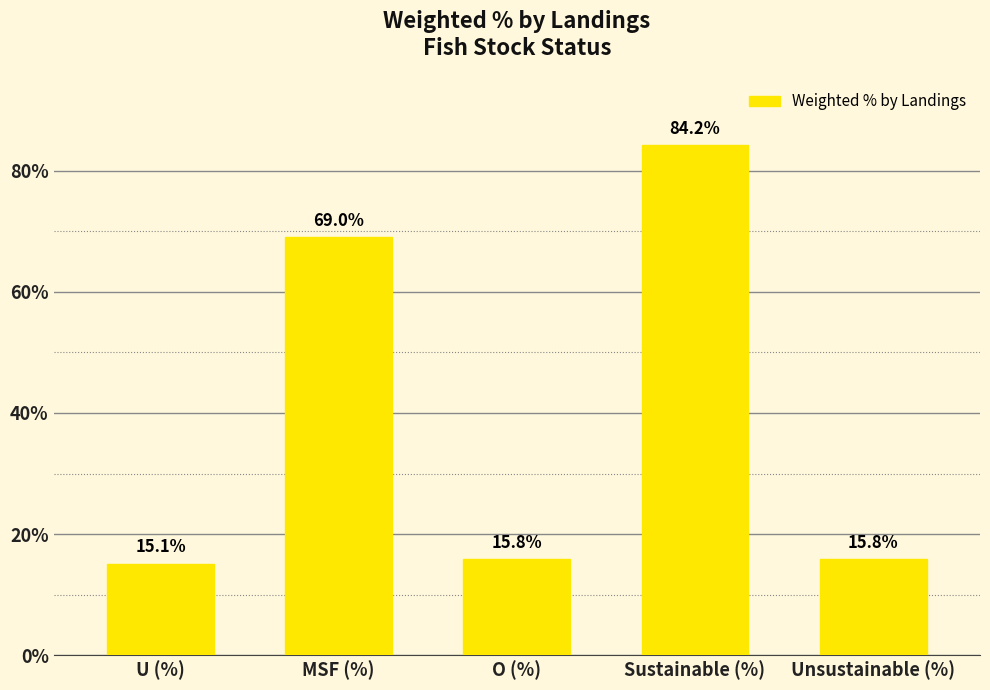

What is the label of the 4th bar from the right?

MSF (%)